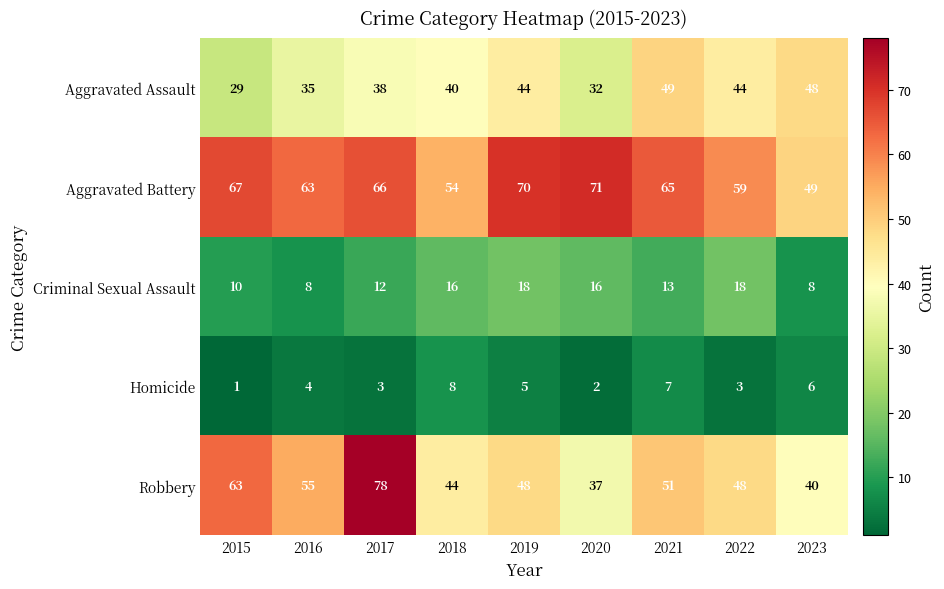

Between 2015 and 2023, which series saw the biggest shift?

Robbery